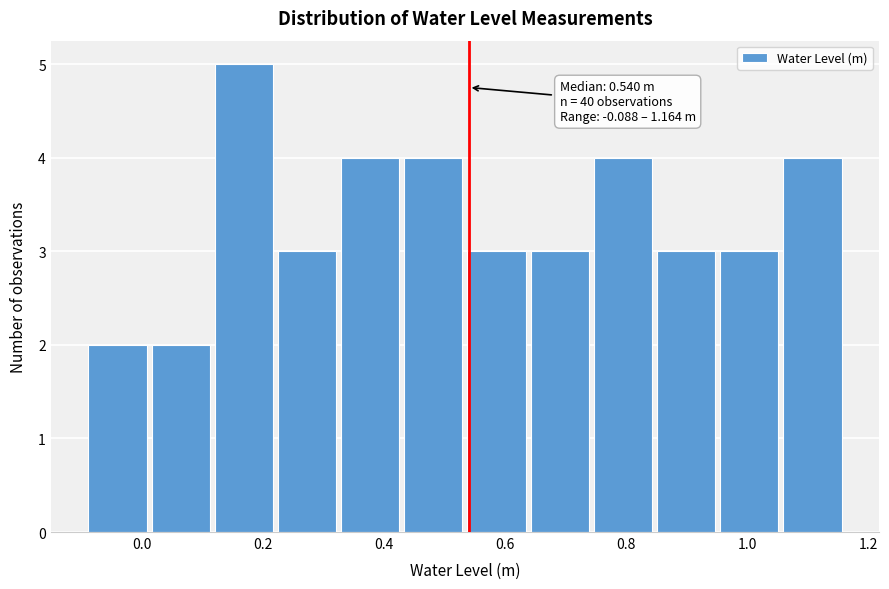

Over which range of the x-axis is the bar tallest?

0.12 to 0.22